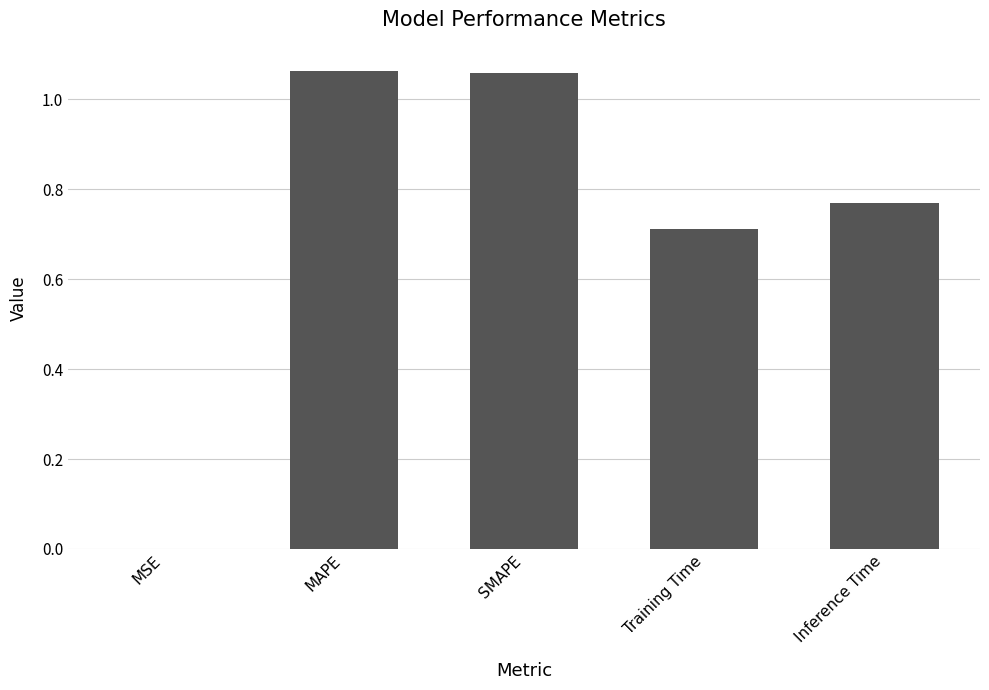

What is the change in value from MAPE to Training Time?

-0.4